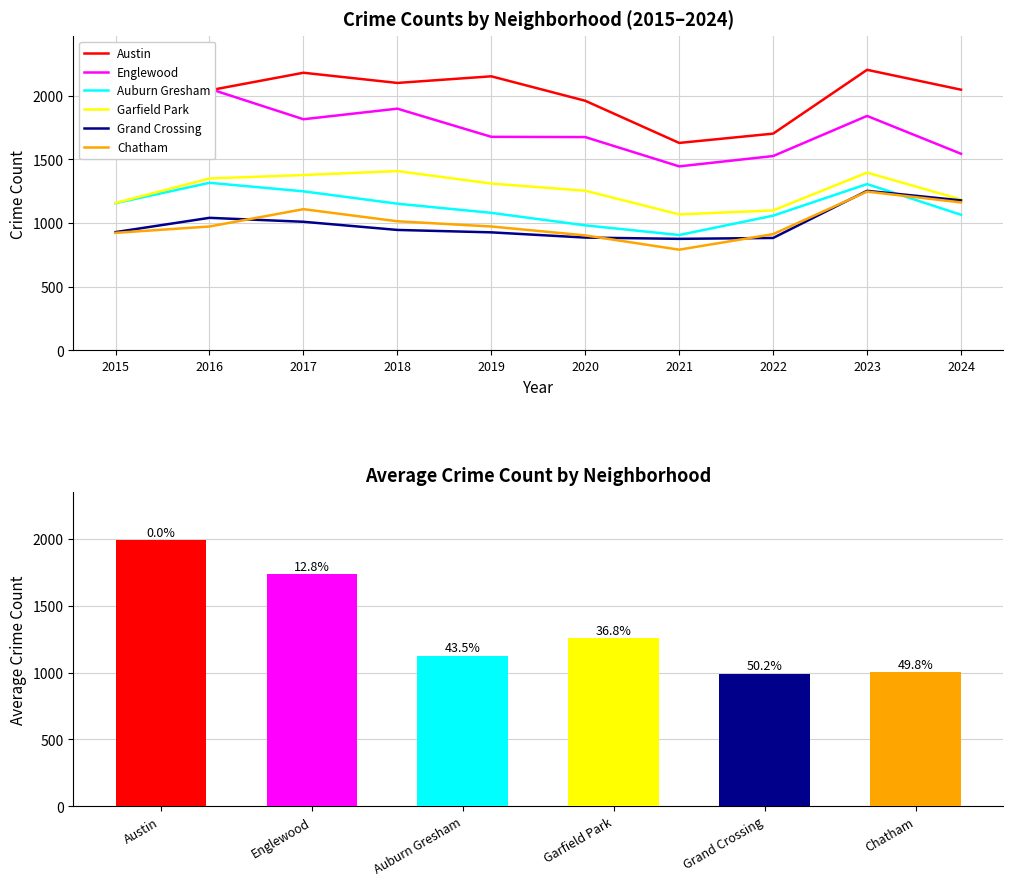

Reading left to right, transcribe all the data shown in this chart.

Austin: 2015=1926	2016=2042	2017=2180	2018=2100	2019=2152	2020=1960	2021=1629	2022=1702	2023=2203	2024=2047
Englewood: 2015=1913	2016=2054	2017=1815	2018=1898	2019=1677	2020=1675	2021=1445	2022=1526	2023=1841	2024=1544
Auburn Gresham: 2015=1156	2016=1316	2017=1249	2018=1152	2019=1080	2020=982	2021=906	2022=1058	2023=1306	2024=1065
Garfield Park: 2015=1158	2016=1350	2017=1377	2018=1408	2019=1310	2020=1254	2021=1068	2022=1099	2023=1396	2024=1185
Grand Crossing: 2015=929	2016=1041	2017=1010	2018=946	2019=927	2020=886	2021=876	2022=883	2023=1253	2024=1178
Chatham: 2015=923	2016=973	2017=1109	2018=1014	2019=973	2020=903	2021=791	2022=913	2023=1247	2024=1162